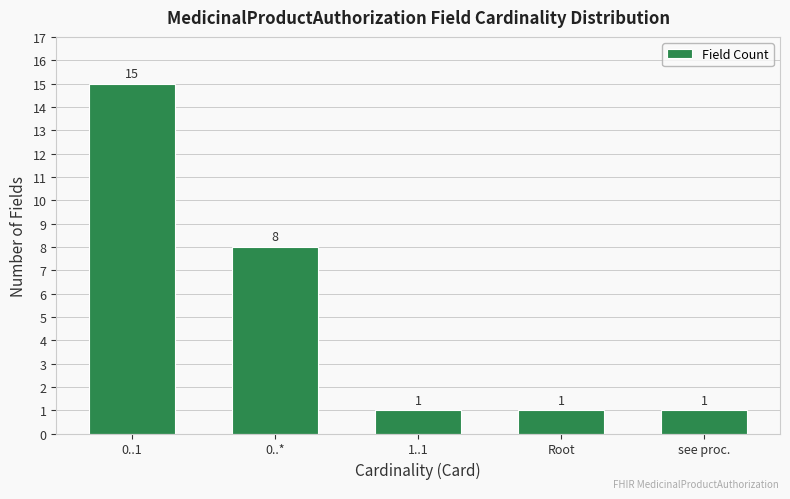

What is the change in value from 0..* to 1..1?

-7